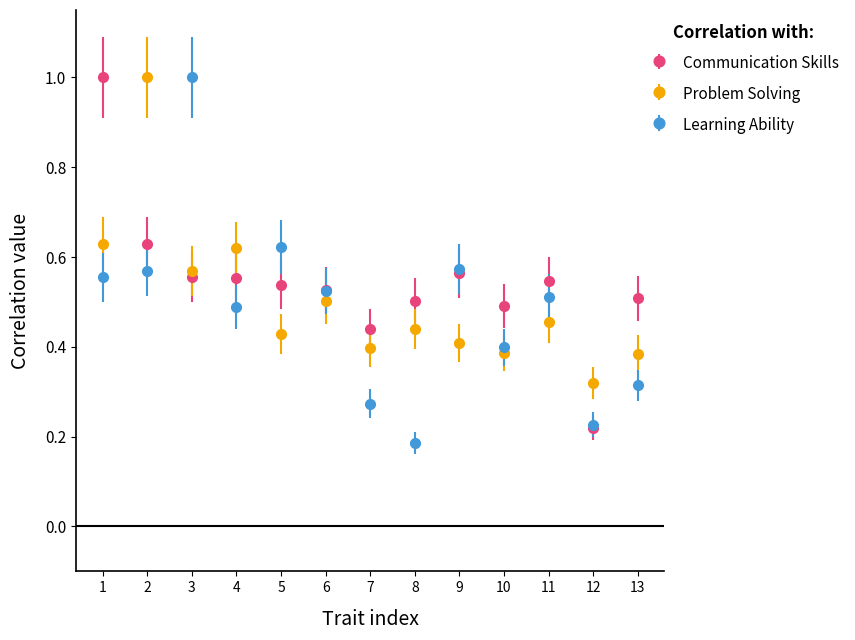

Between 3 and 12, which series saw the biggest shift?

Learning Ability